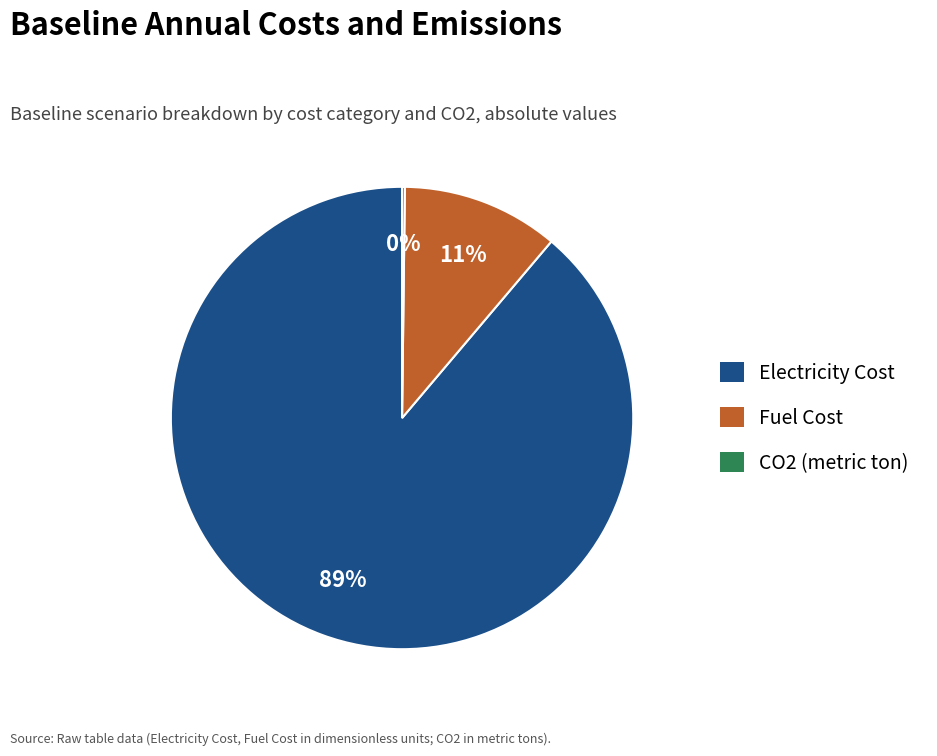

To the nearest percent, what portion does Electricity Cost represent?

89%